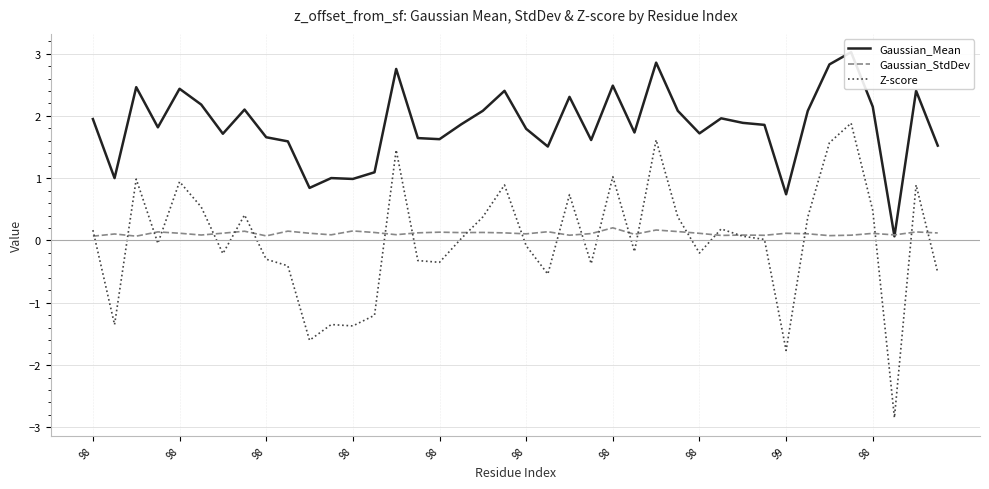

Is it true that Z-score equals -0.1 at 98?

False